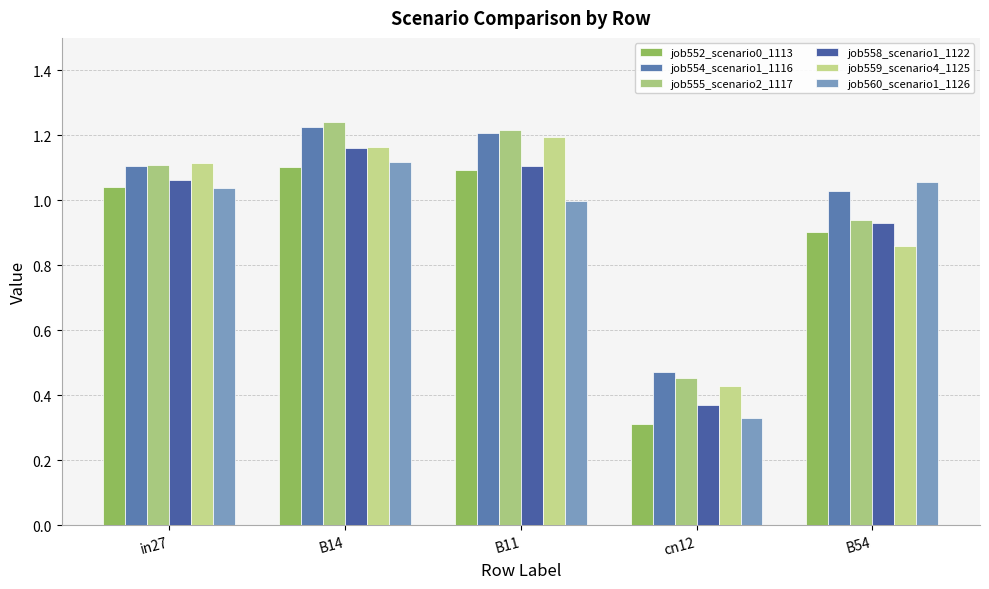

What is the difference between the highest and lowest values at B11?

0.2